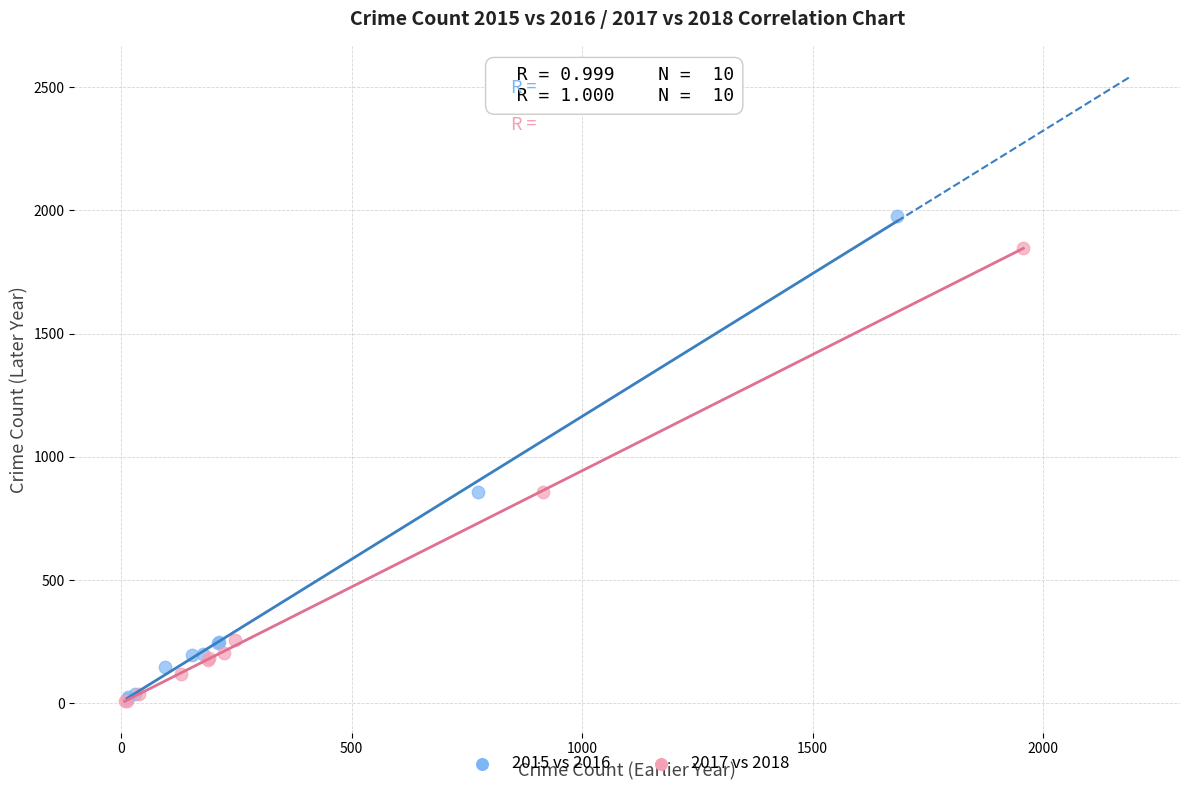

Which series has the widest spread of Y values?

2015 vs 2016